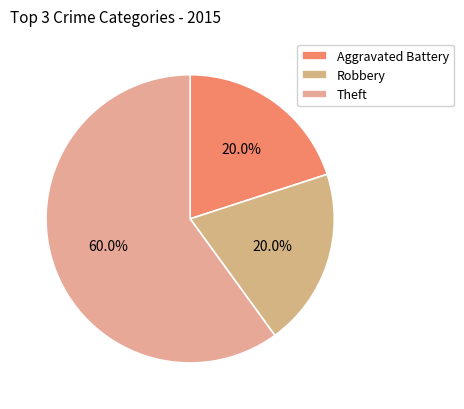

Which has a higher value, Aggravated Battery or Robbery?

Aggravated Battery